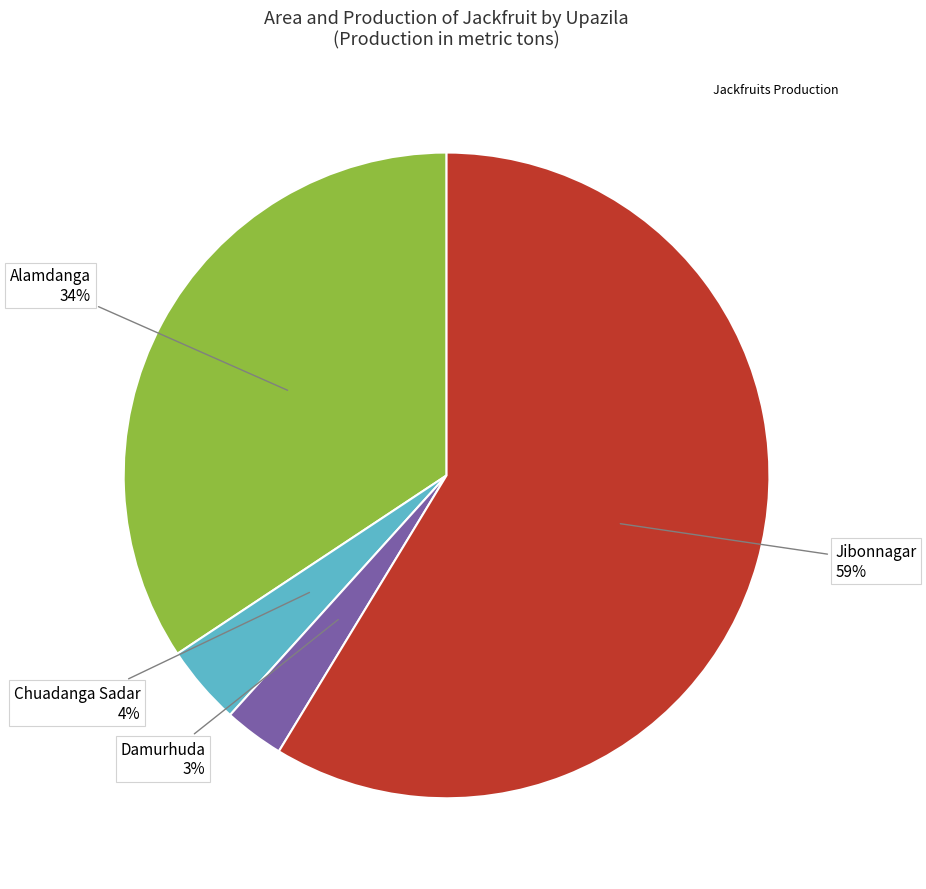

To the nearest percent, what is the difference between the largest and smallest slice percentages?

56%